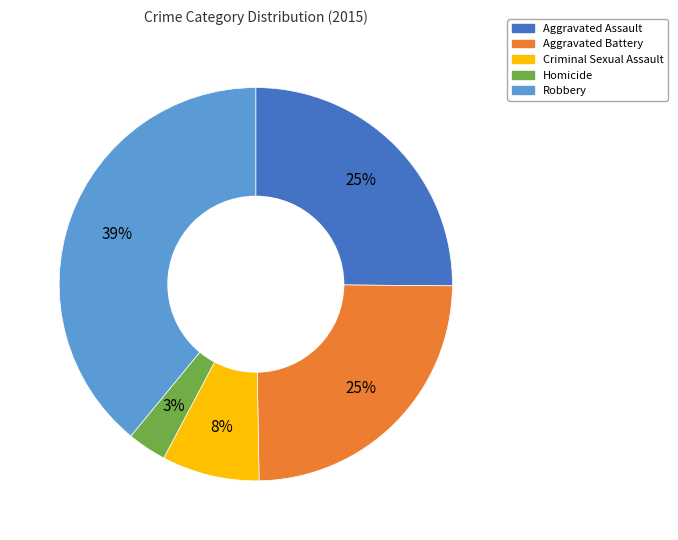

Does Aggravated Assault represent more than half of the total?

No